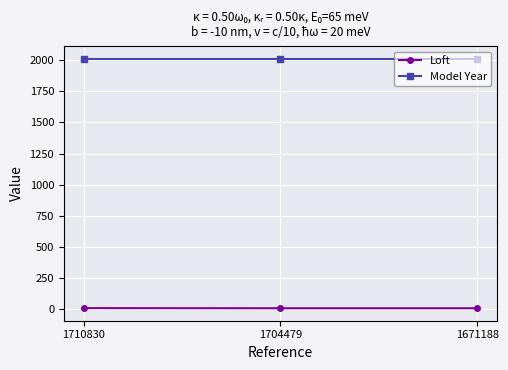

What is the sum of all Model Year values?

6030.0